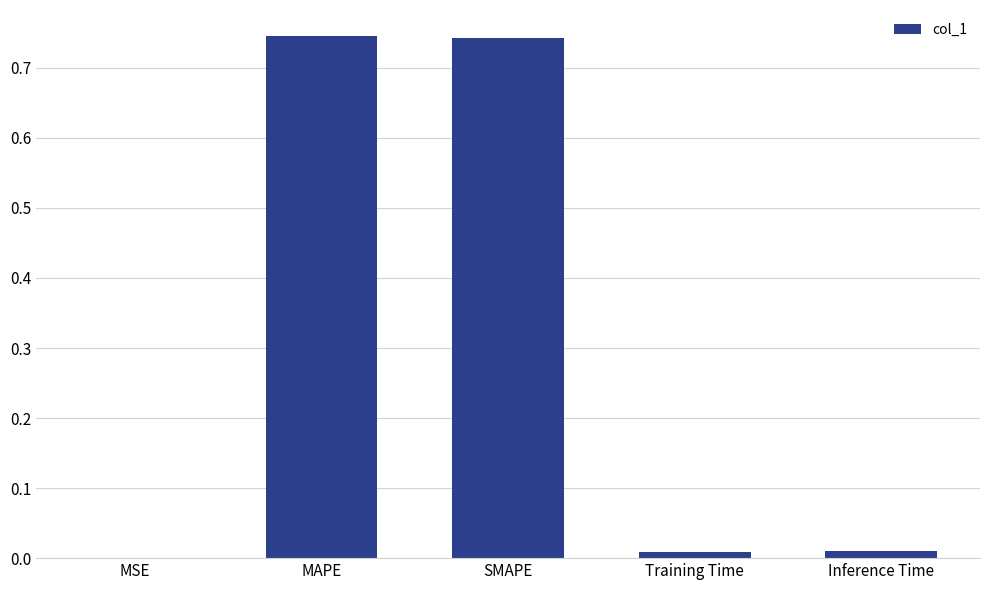

Between Inference Time and MAPE, which is larger?

MAPE